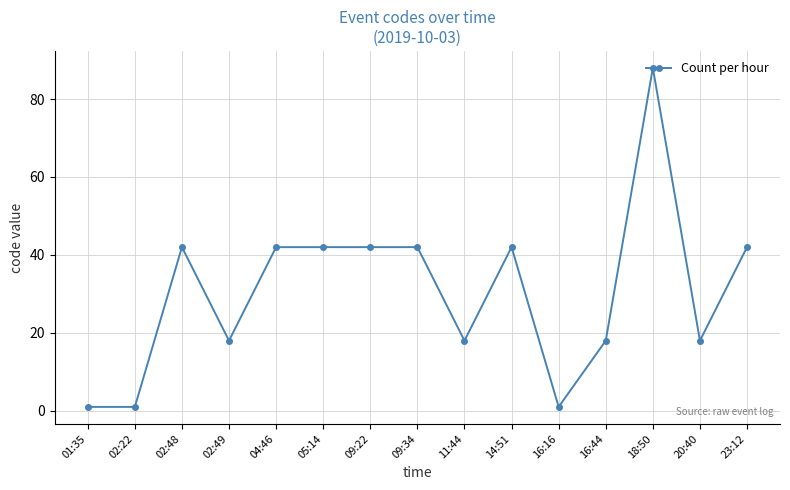

True or false: there are more than 1 points higher than both neighbors.

True